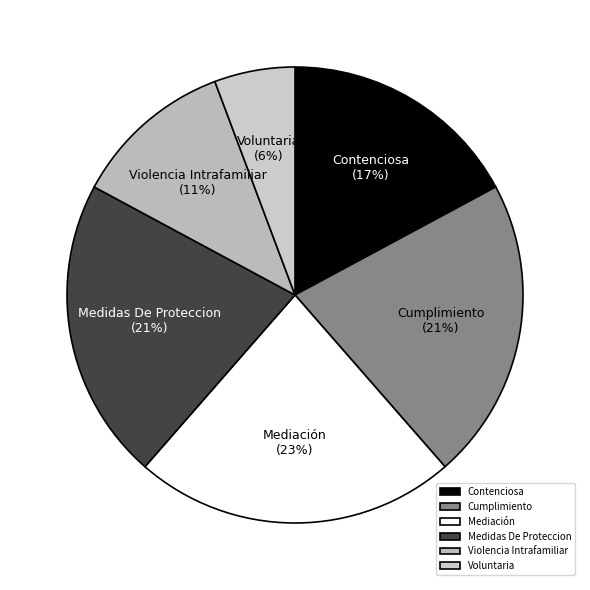

Which has a higher value, Mediación or Cumplimiento?

Mediación